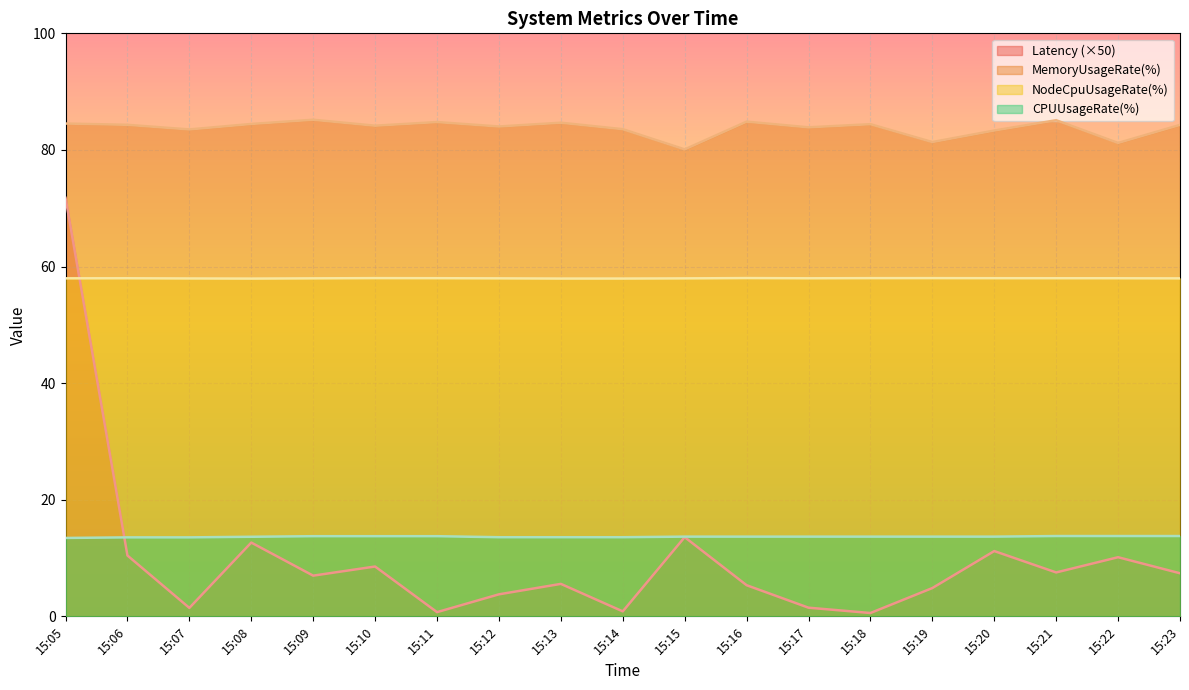

How many lines are shown in the chart?

4